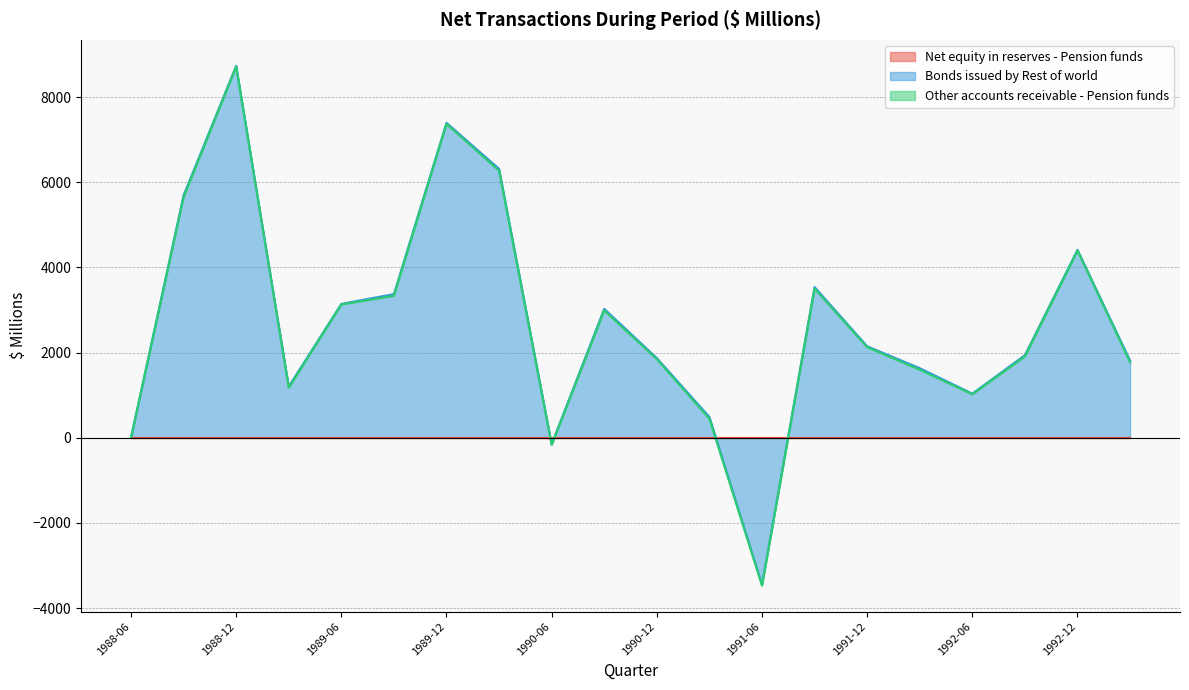

What are all the series names shown in the legend?

Net equity in reserves - Pension funds, Bonds issued by Rest of world, Other accounts receivable - Pension funds